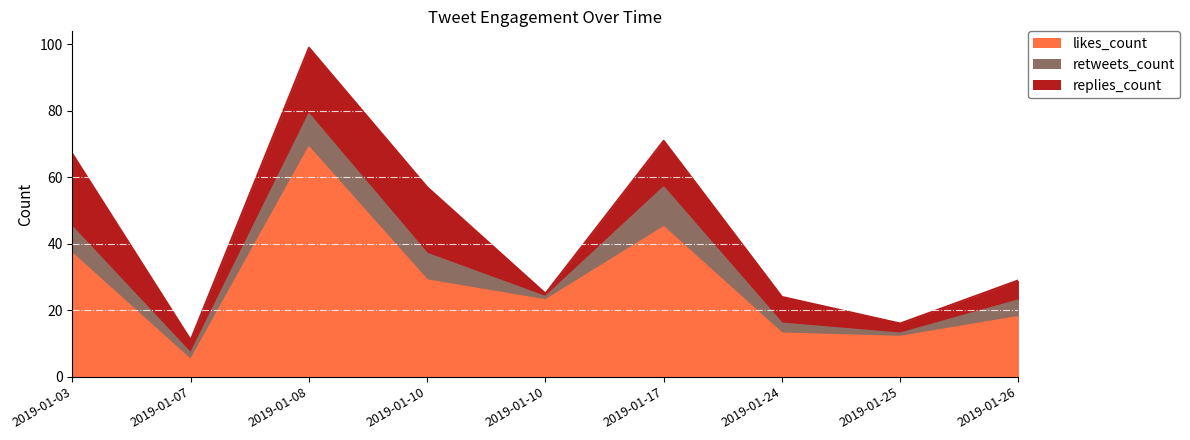

What is the value of the retweets_count point at the 8th from the left?

1